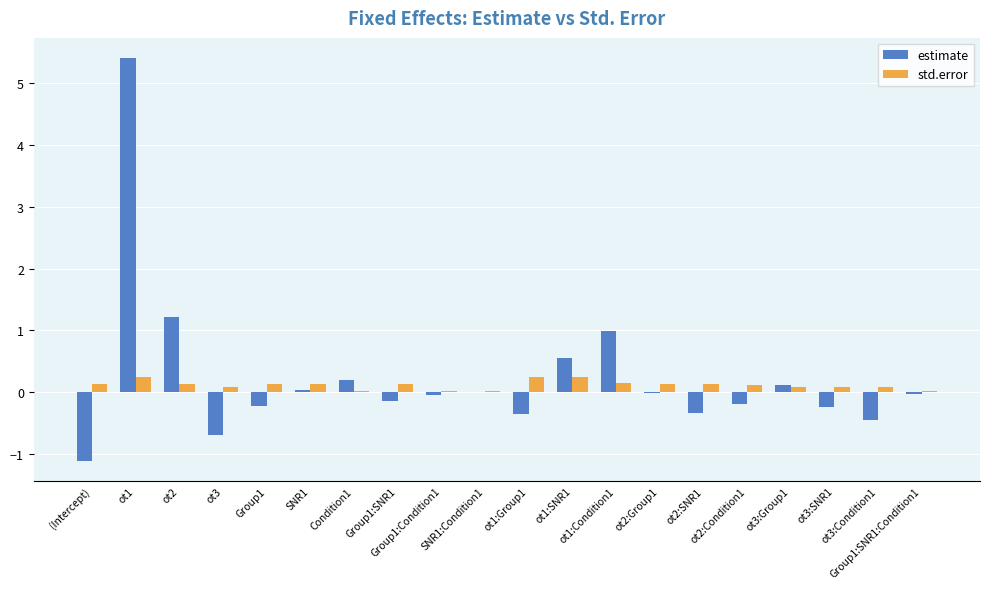

What is the sum of all estimate values?

4.7